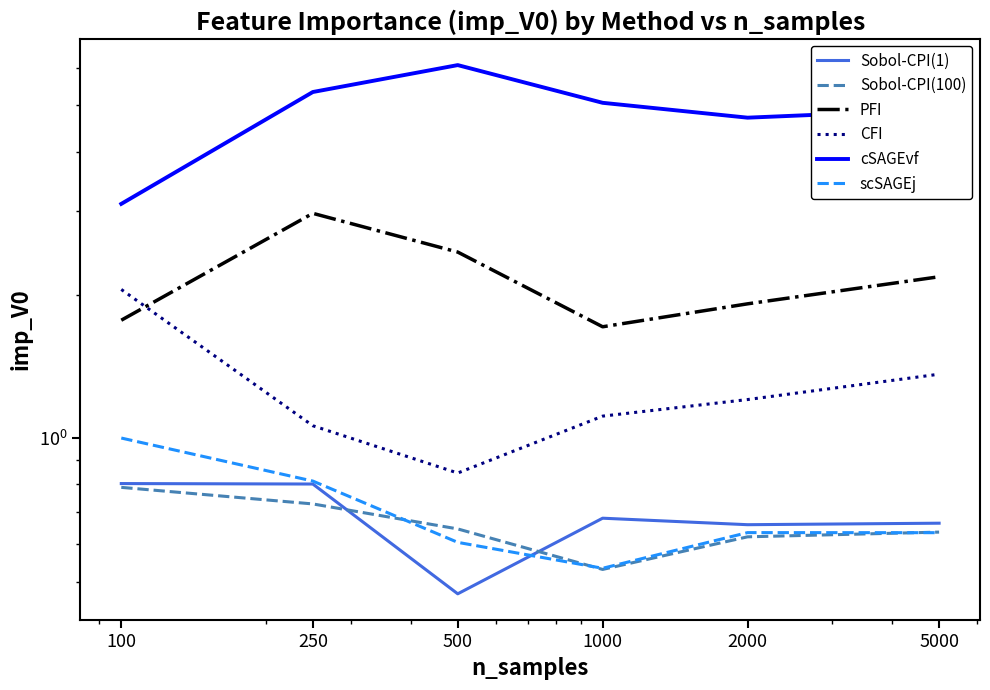

What is the value of the cSAGEvf point at the 6th from the left?

4.9